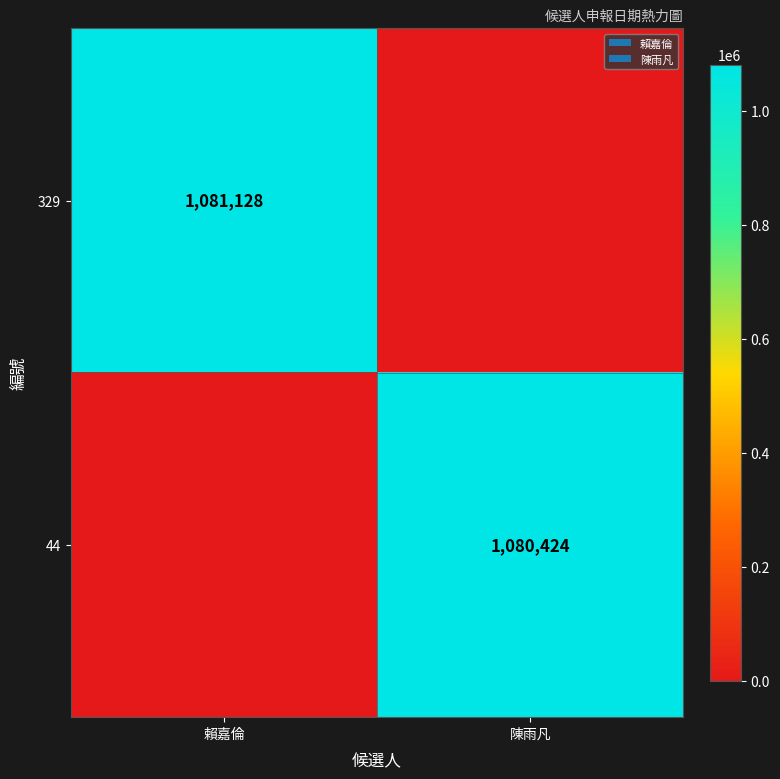

True or false: 329 has a value of 1081128 at 賴嘉倫.

True